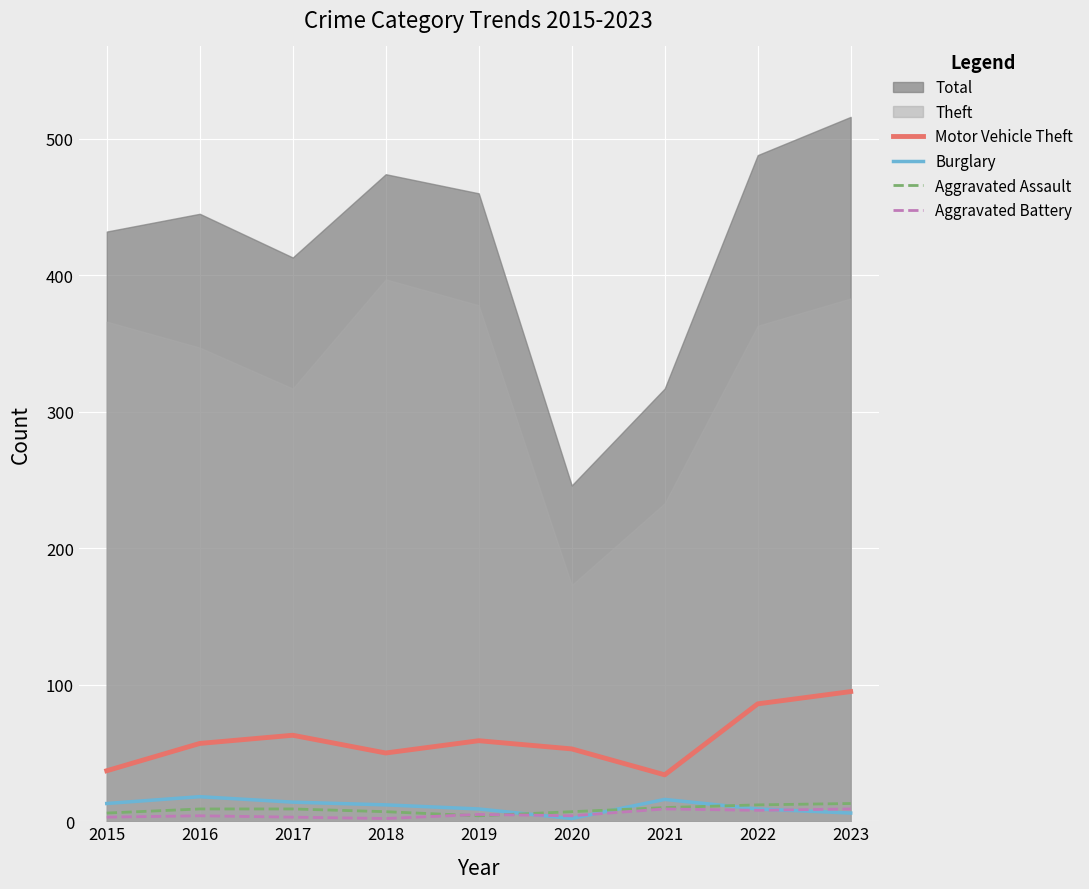

How many values in the Aggravated Assault series exceed 9?

3